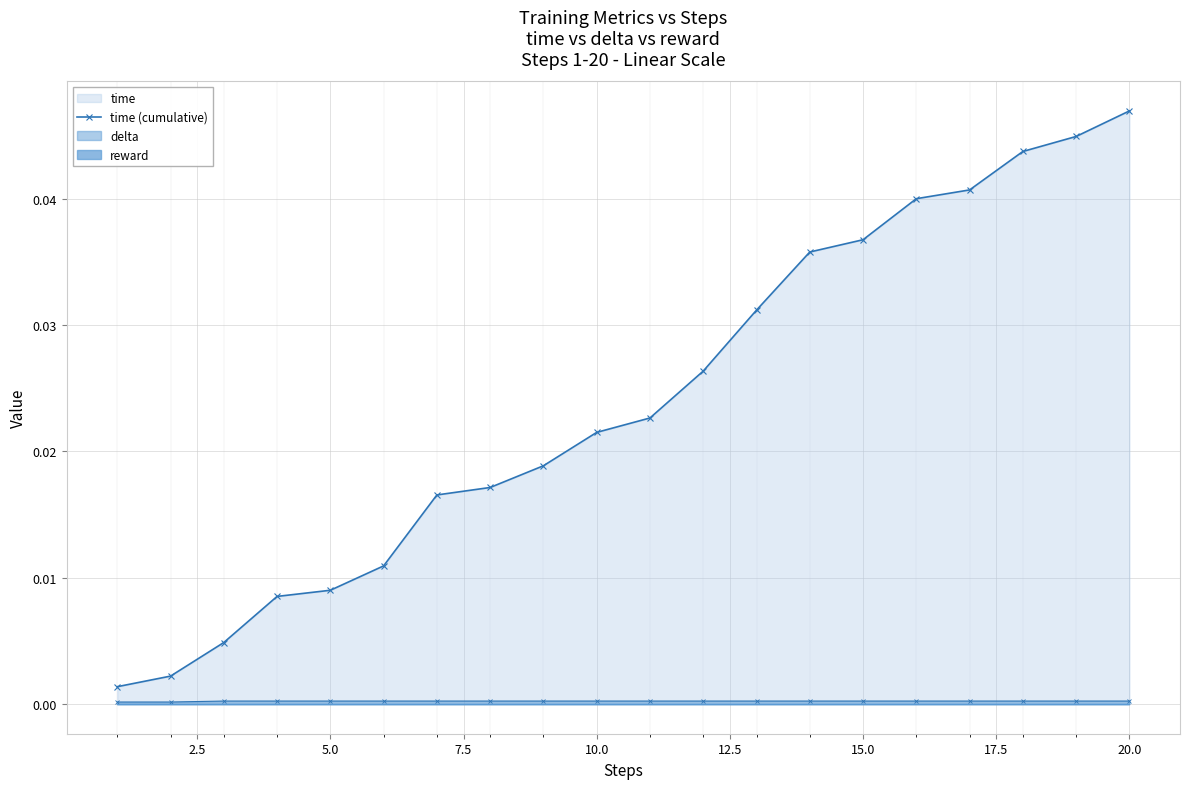

What is the sum of all values?

0.5